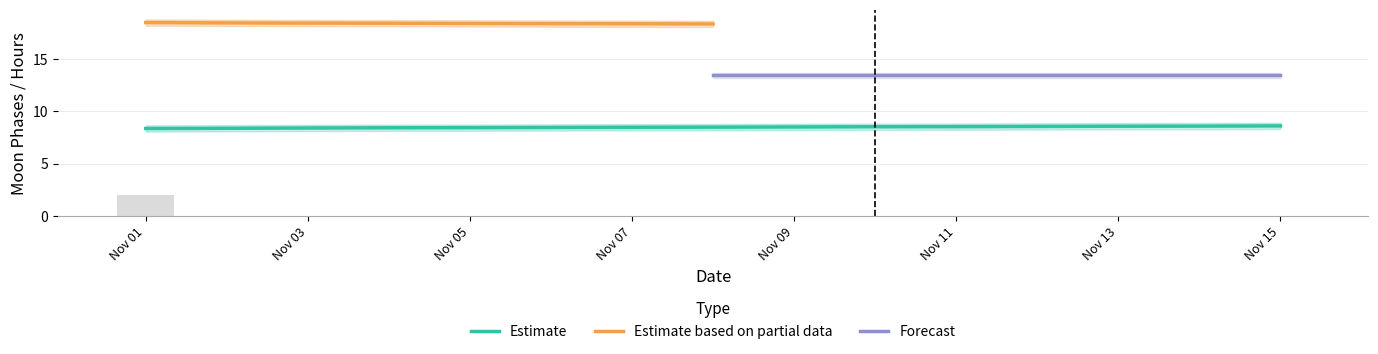

True or false: Estimate has a value of 13.8 at Nov 01.

False